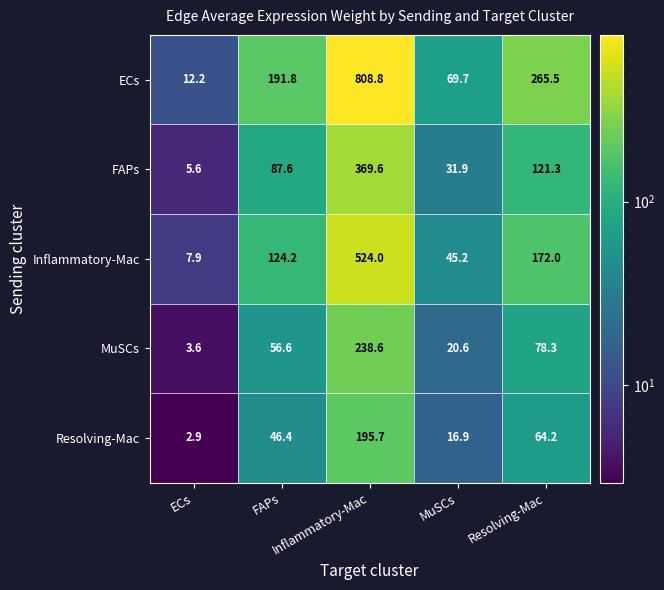

What is the spread (max minus min) of values at MuSCs?

52.8